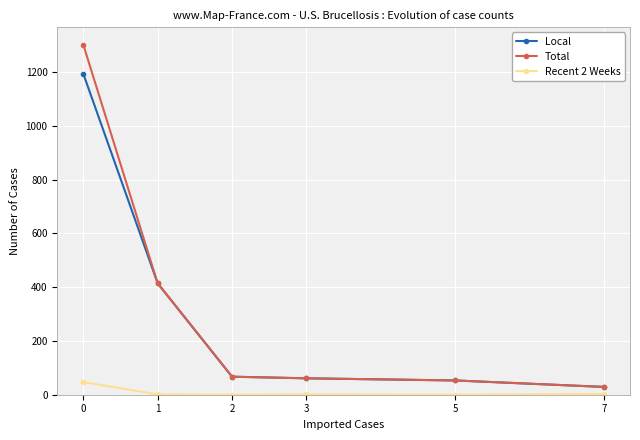

Does the chart have visible grid lines?

Yes